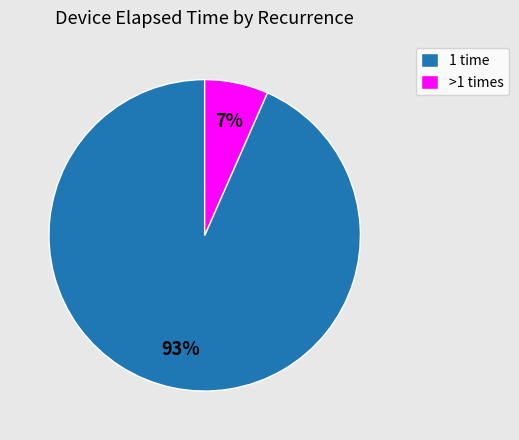

The >1 times slice represents 7% of the pie. True or false?

True